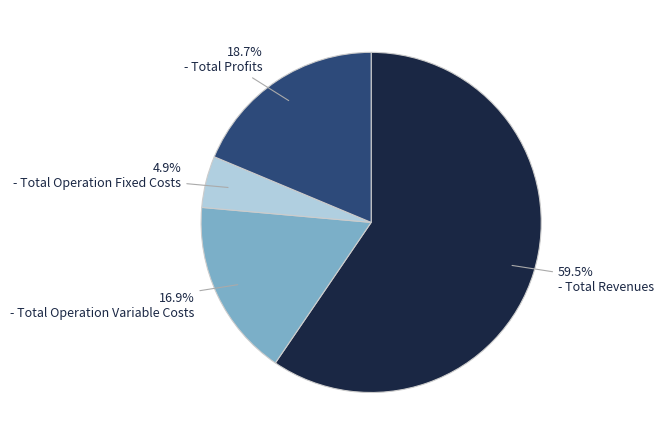

Which slice is the largest?

Total Revenues